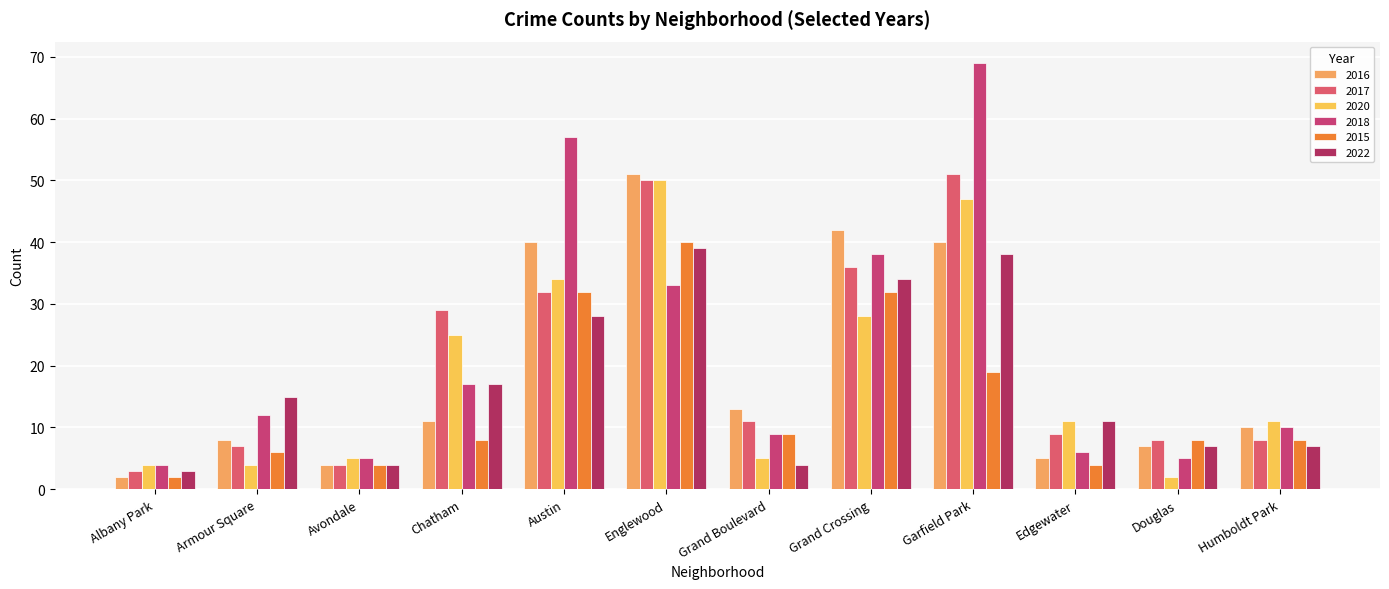

The value of 2016 at Albany Park is 2. True or false?

True